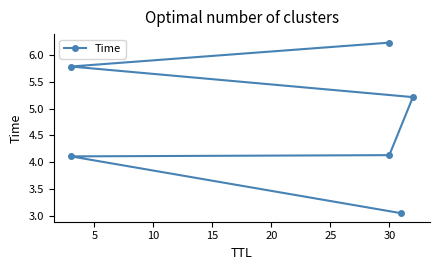

Does the chart have visible grid lines?

No